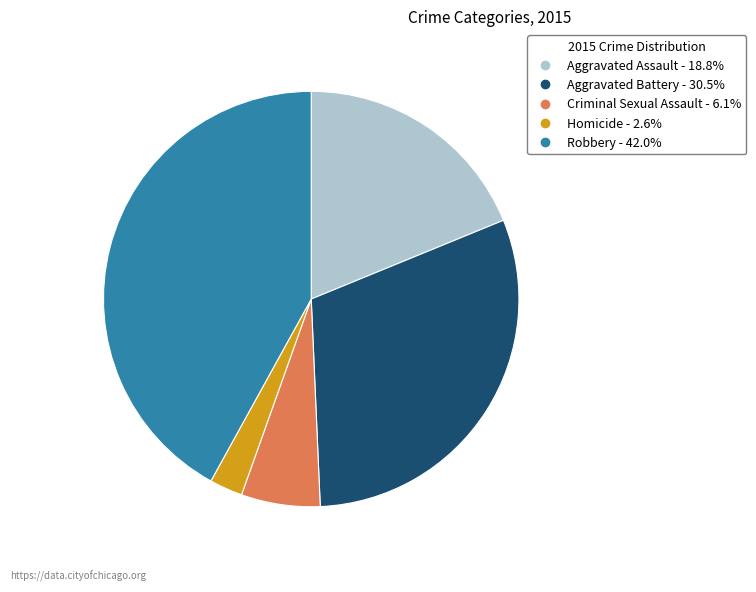

Which has a higher value, Homicide or Robbery?

Robbery